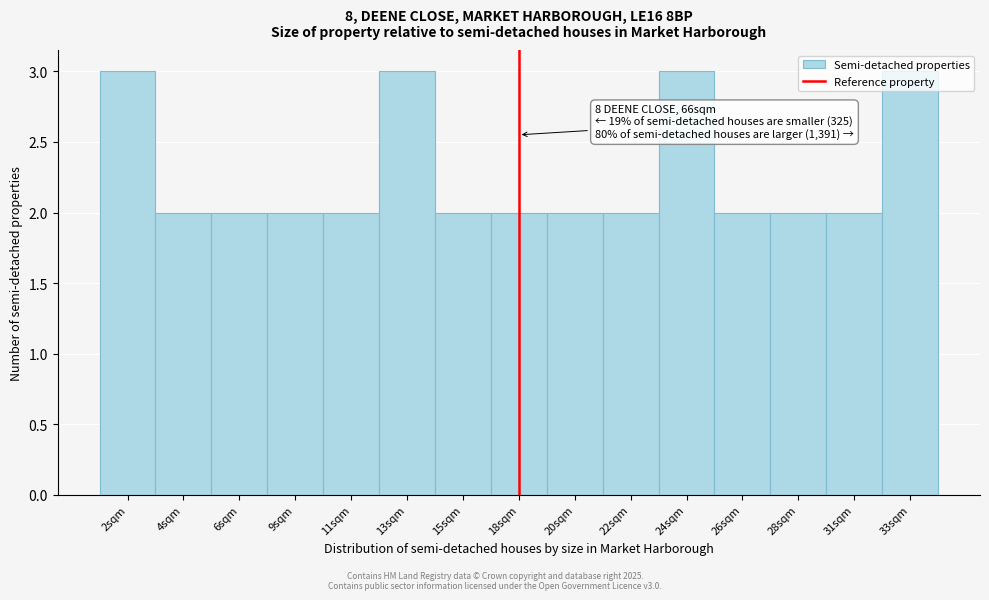

Between 24sqm and 20sqm, which is larger?

24sqm